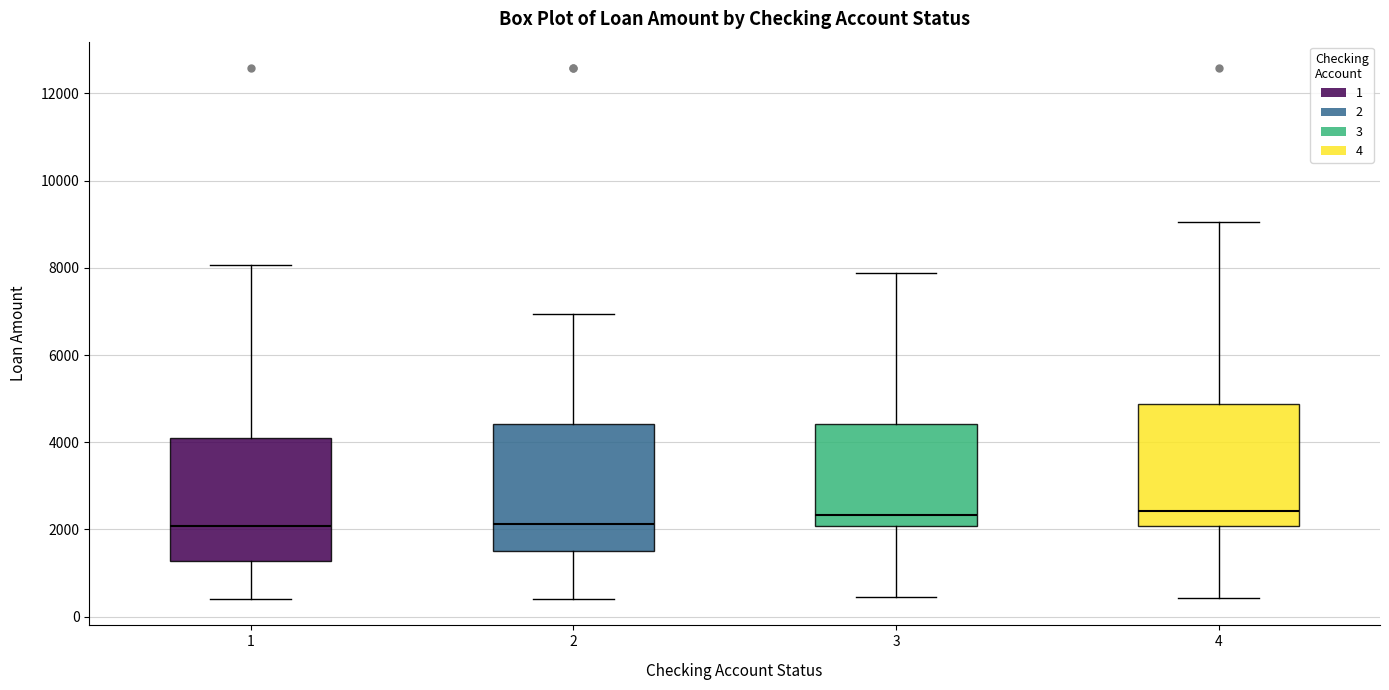

Reading left to right, read every box against the y-axis: the position of its median line, the range the box covers, and the ends of its whiskers. The values are not printed on the chart, so give them approximately, as read against the axis.

1: median 2000, box 1200 to 4000, whiskers 400 to 8000
2: median 2200, box 1400 to 4400, whiskers 400 to 7000
3: median 2400, box 2000 to 4400, whiskers 400 to 7800
4: median 2400, box 2000 to 4800, whiskers 400 to 9000